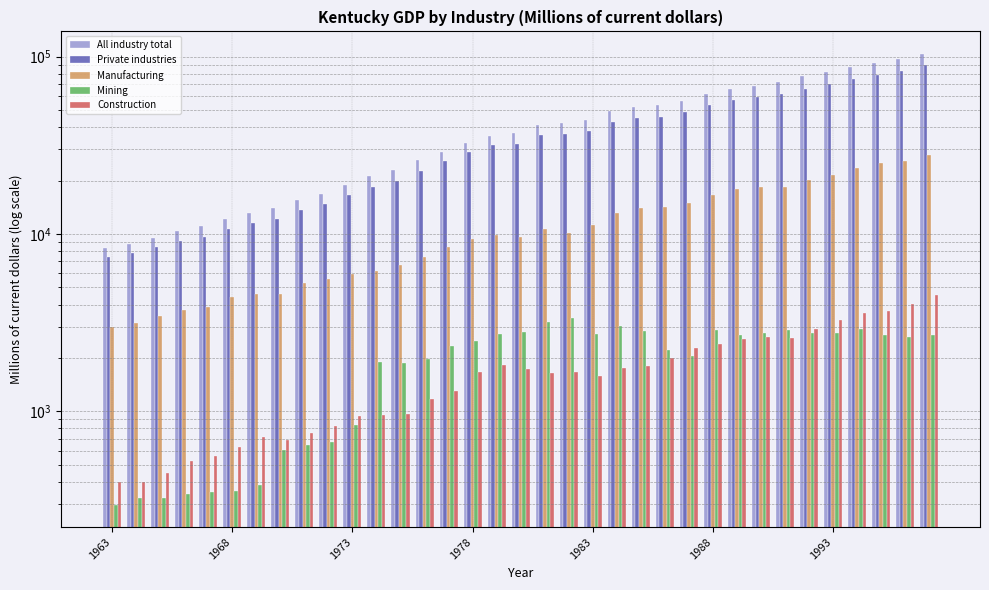

How many categories are shown in the chart?

35